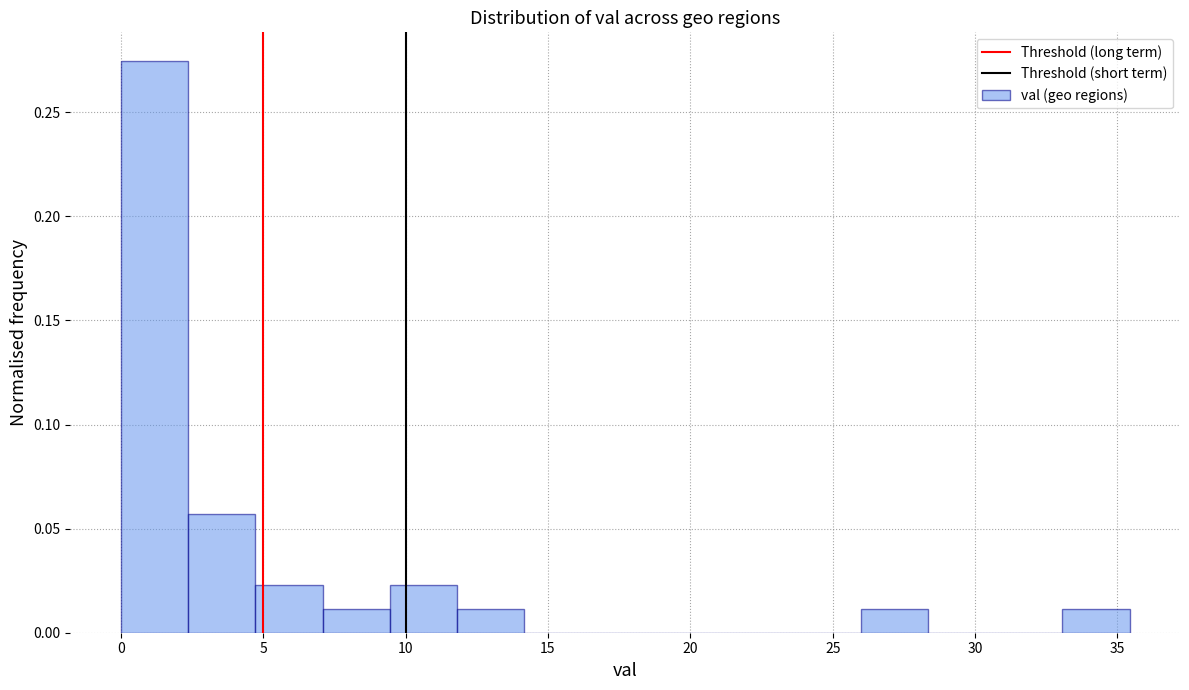

Reading left to right, list every bar in this chart as the range it spans on the x-axis followed by its height. Neither the bar edges nor the heights are printed on the chart, so give them approximately, as read against the axes.

0.0 to 2.5: 0.275
2.5 to 4.5: 0.055
4.5 to 7.0: 0.025
7.0 to 9.5: 0.010
9.5 to 12.0: 0.025
12.0 to 14.0: 0.010
14.0 to 16.5: 0
16.5 to 19.0: 0
19.0 to 21.5: 0
21.5 to 23.5: 0
23.5 to 26.0: 0
26.0 to 28.5: 0.010
28.5 to 30.5: 0
30.5 to 33.0: 0
33.0 to 35.5: 0.010